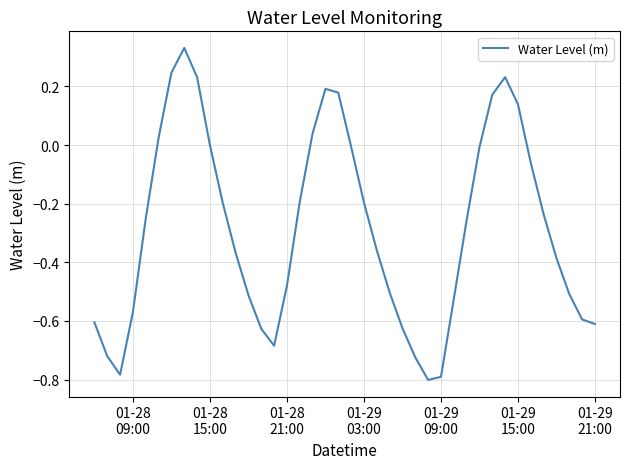

What is the difference between the maximum and minimum values?

1.1